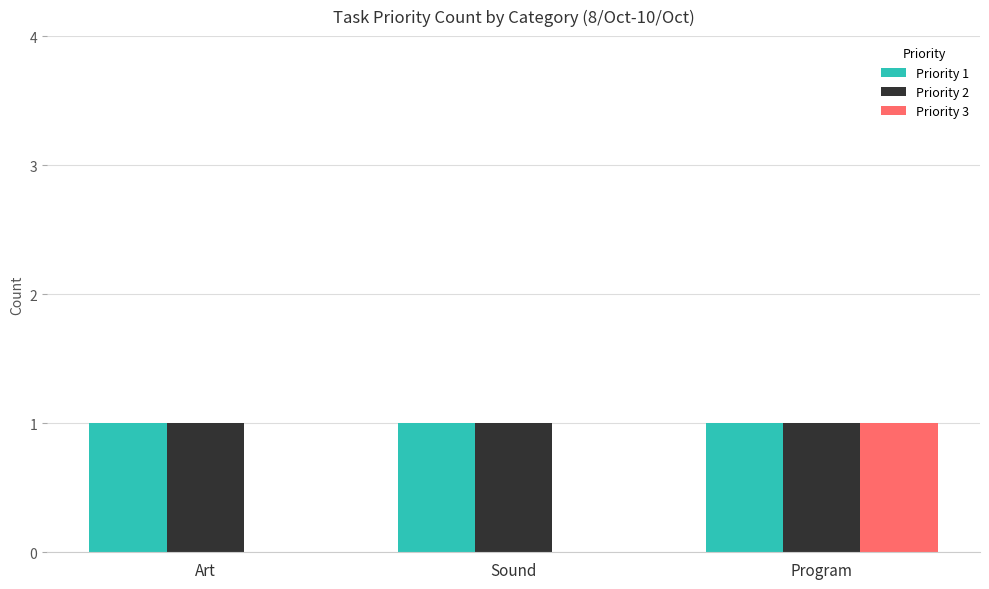

At which category is the sum across all series the highest?

Program